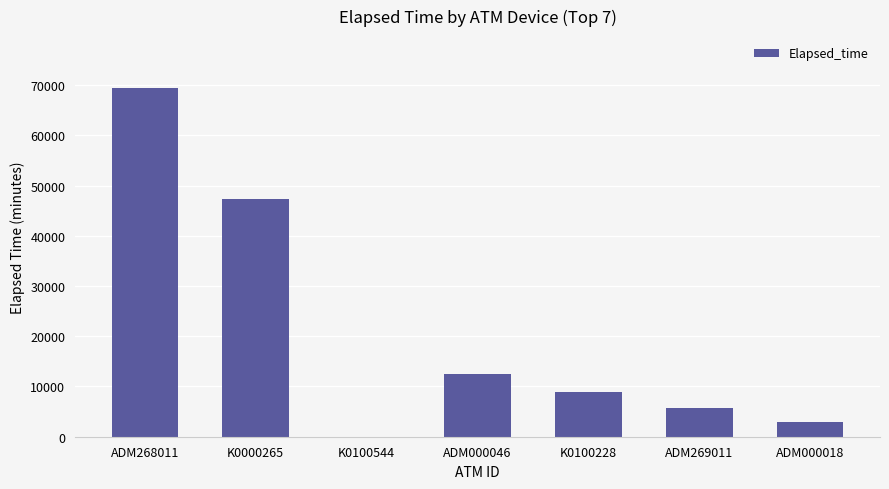

What is the change in value from ADM268011 to K0100228?

-60403